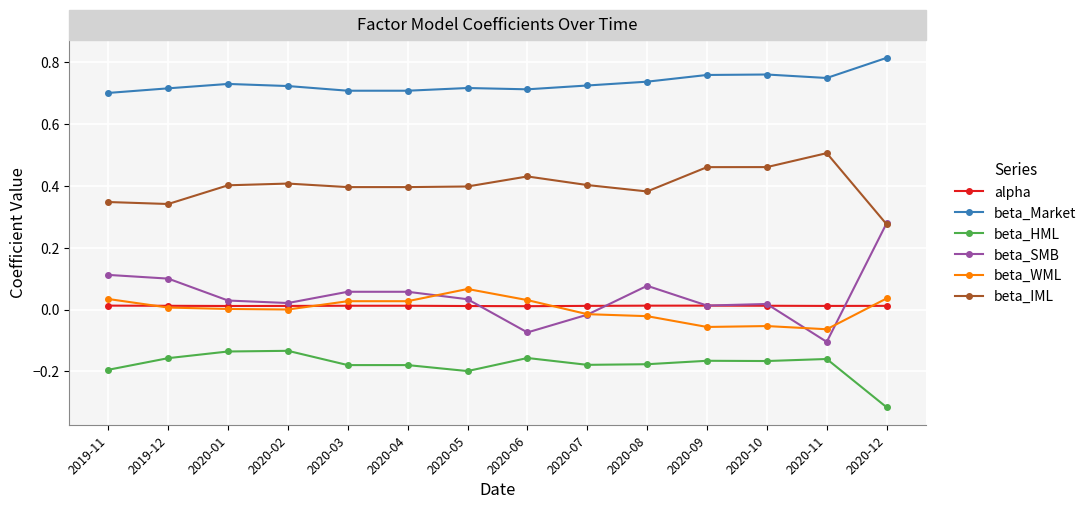

True or false: beta_SMB has a value of 0.1 at 2020-04.

True